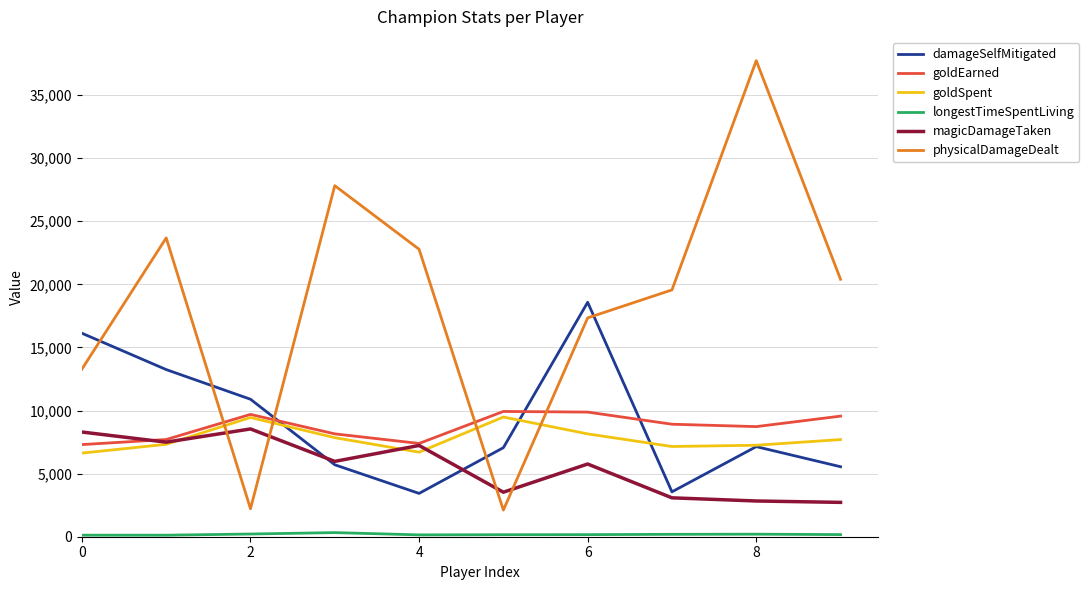

How many times do goldSpent and physicalDamageDealt cross each other?

4